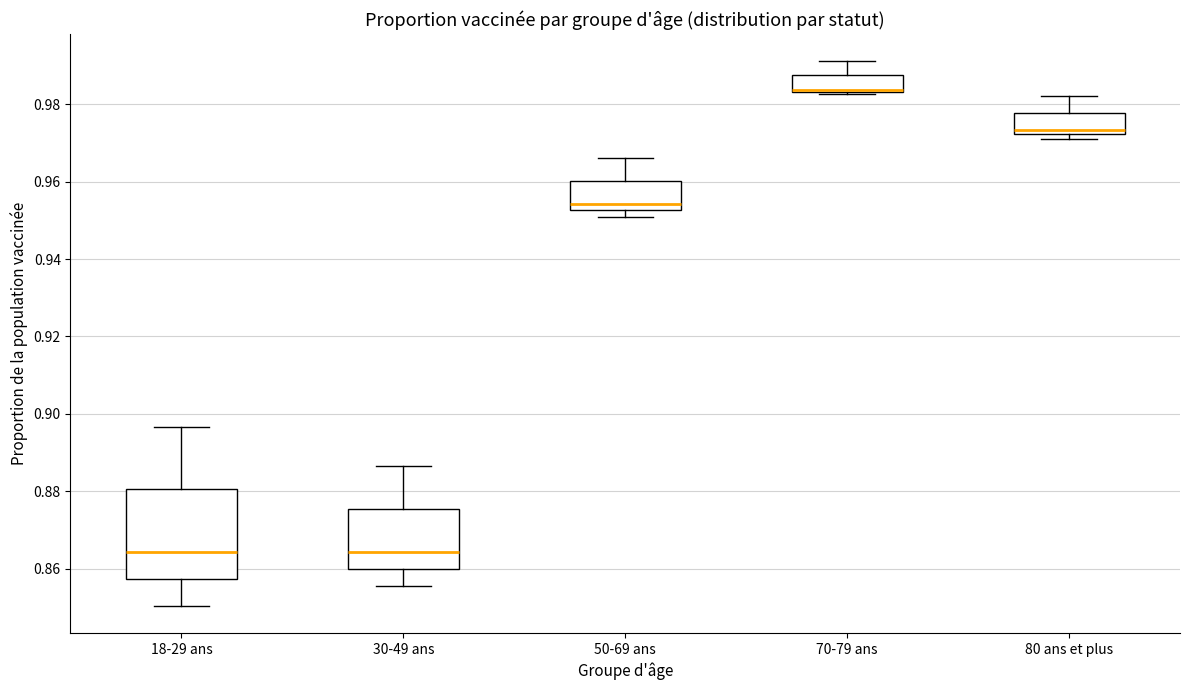

Reading left to right, transcribe this box plot: for each box, give where its median line is, the range the box spans, and where its two whiskers end, as read against the y-axis. The values are not printed on the chart, so give them approximately, as read against the axis.

18-29 ans: median 0.864, box 0.858 to 0.880, whiskers 0.850 to 0.896
30-49 ans: median 0.864, box 0.860 to 0.876, whiskers 0.856 to 0.886
50-69 ans: median 0.954, box 0.952 to 0.960, whiskers 0.950 to 0.966
70-79 ans: median 0.984 (drawn on the box's lower edge), box 0.984 to 0.988, whiskers 0.982 to 0.992
80 ans et plus: median 0.974, box 0.972 to 0.978, whiskers 0.972 (just below the box's lower edge) to 0.982